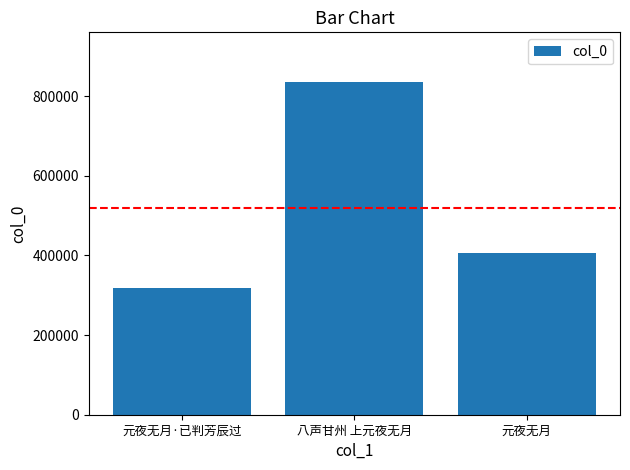

How many data points are less than 407323?

1